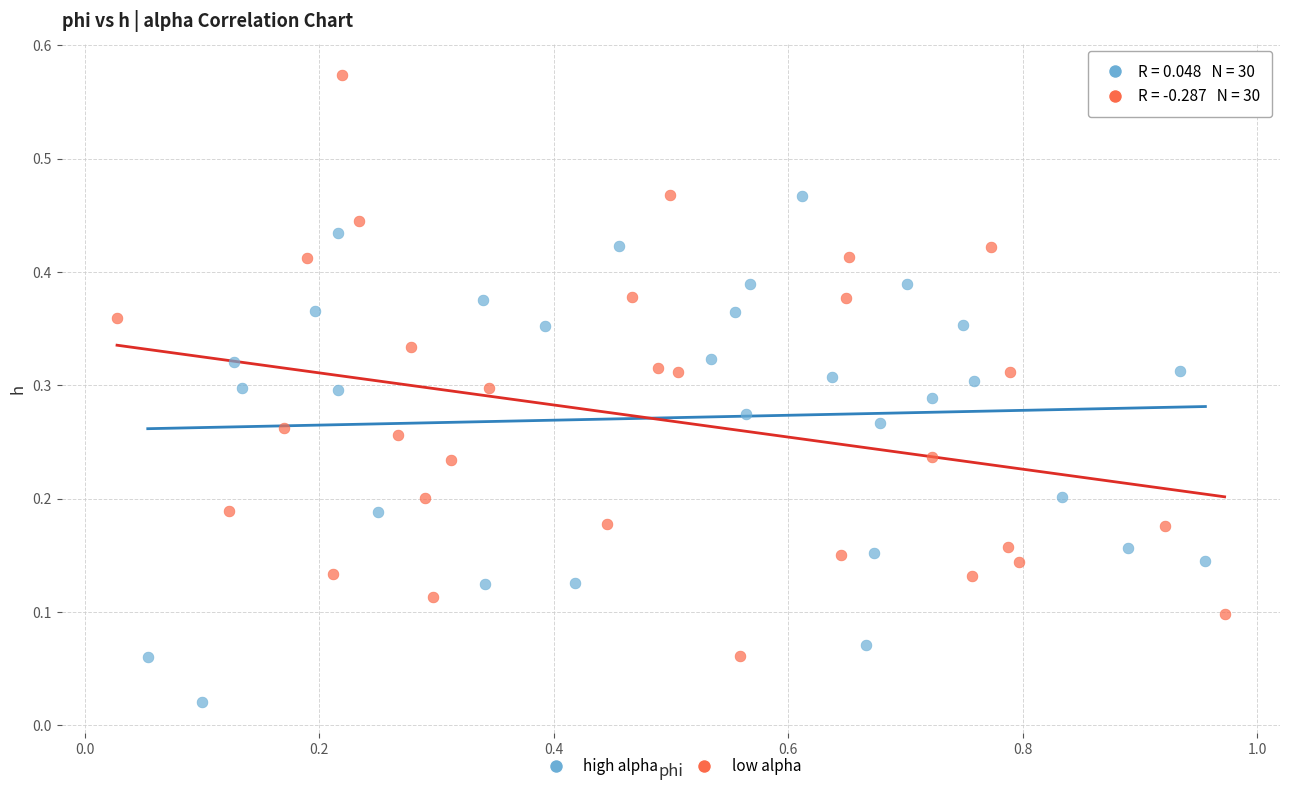

Which series has the largest Y range (max minus min)?

low alpha